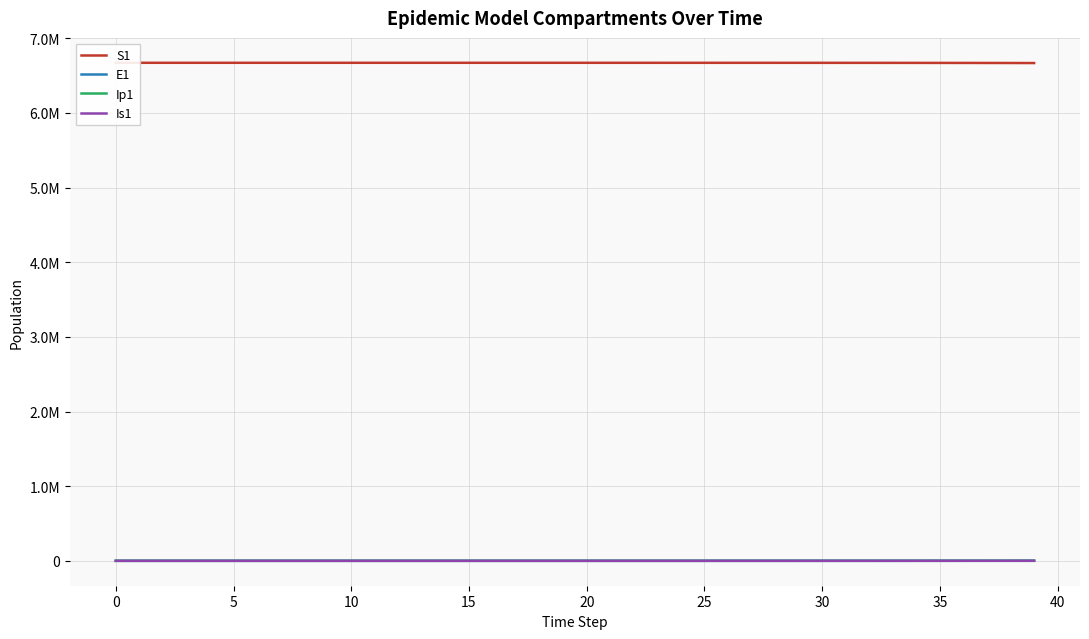

Does the chart display data point markers on the line(s)?

No